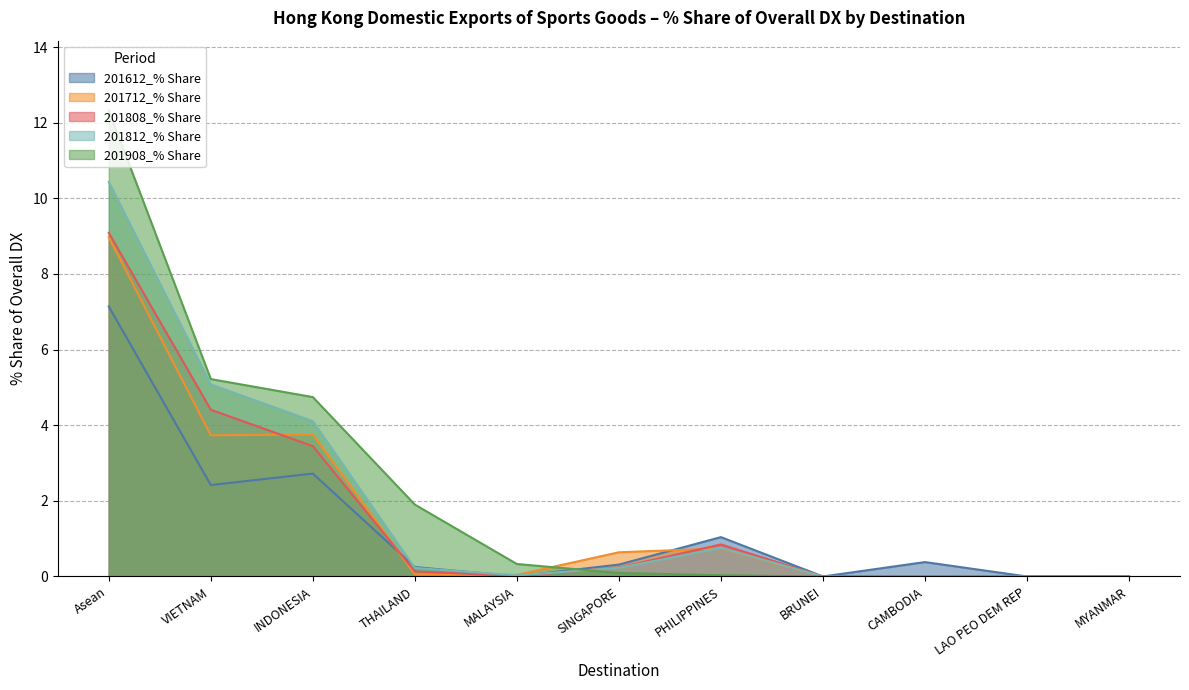

How many intersections are there between 201908_% Share and 201812_% Share?

1